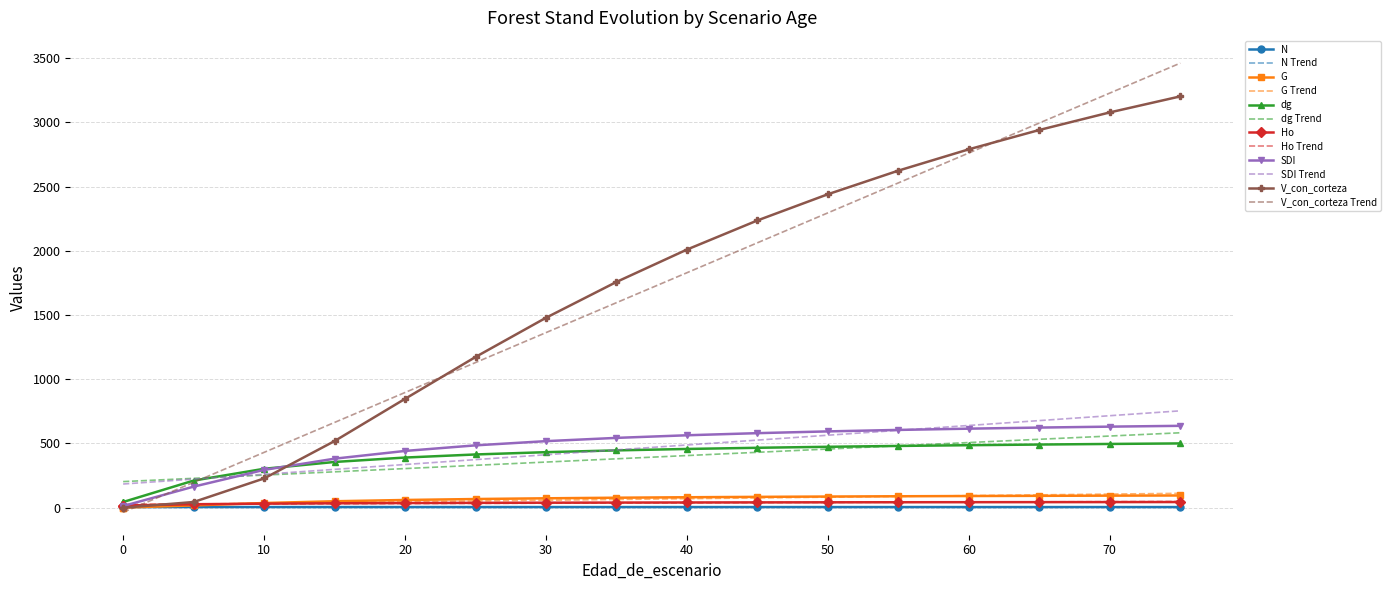

True or false: N has more than 1 points higher than both neighbors.

False